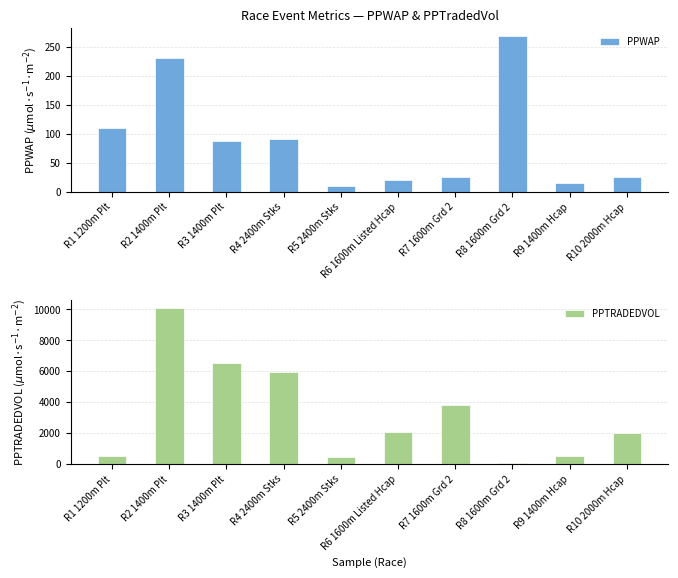

Rank the categories by PPTRADEDVOL value from highest to lowest.

R2 1400m Plt, R3 1400m Plt, R4 2400m Stks, R7 1600m Grd 2, R6 1600m Listed Hcap, R10 2000m Hcap, R1 1200m Plt, R9 1400m Hcap, R5 2400m Stks, R8 1600m Grd 2